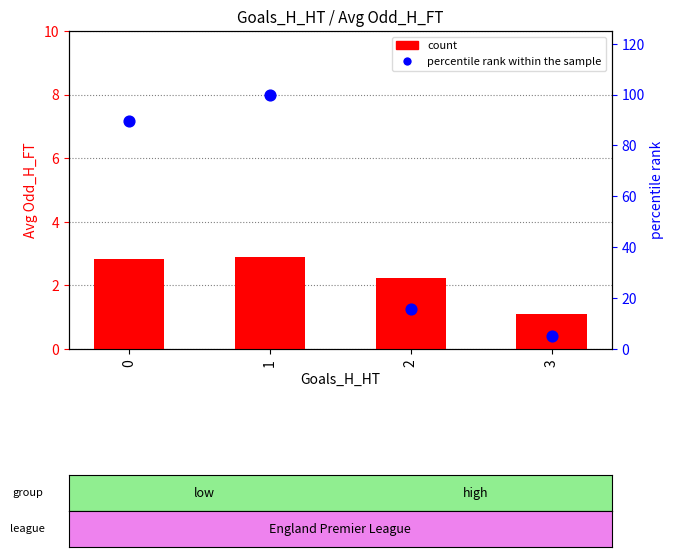

Is the value of count at 1 greater than the value of percentile rank within the sample at 2?

No